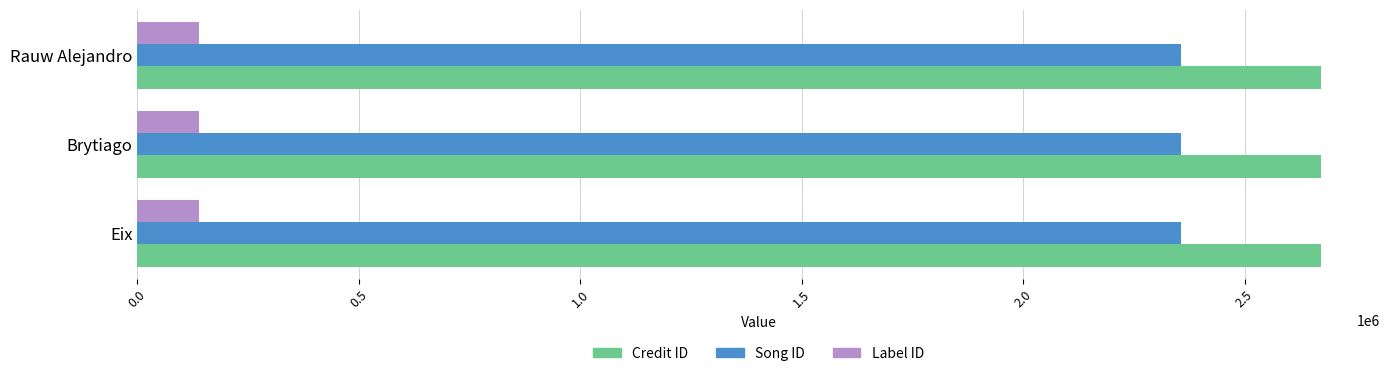

What is the smallest value displayed?

140333